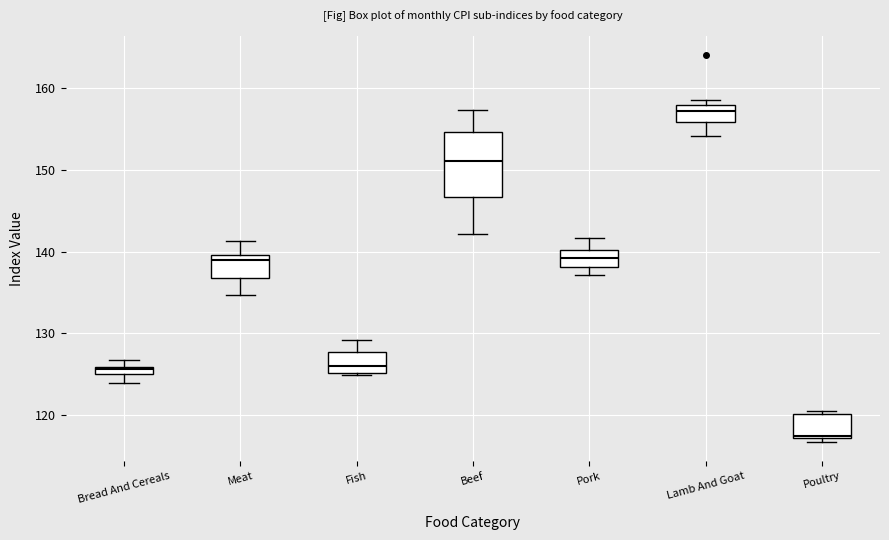

Which box has the lowest median line?

Poultry